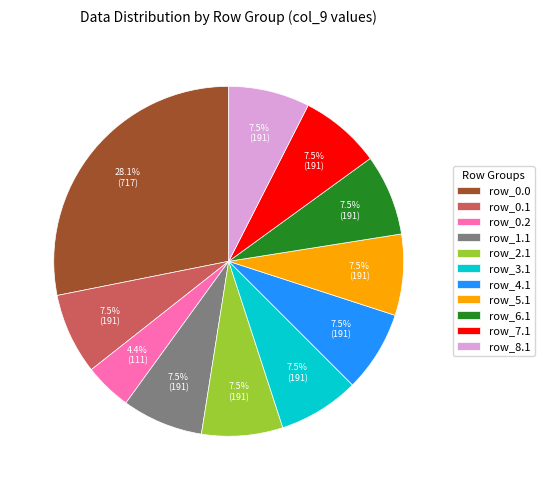

Count the number of slices in the pie.

11